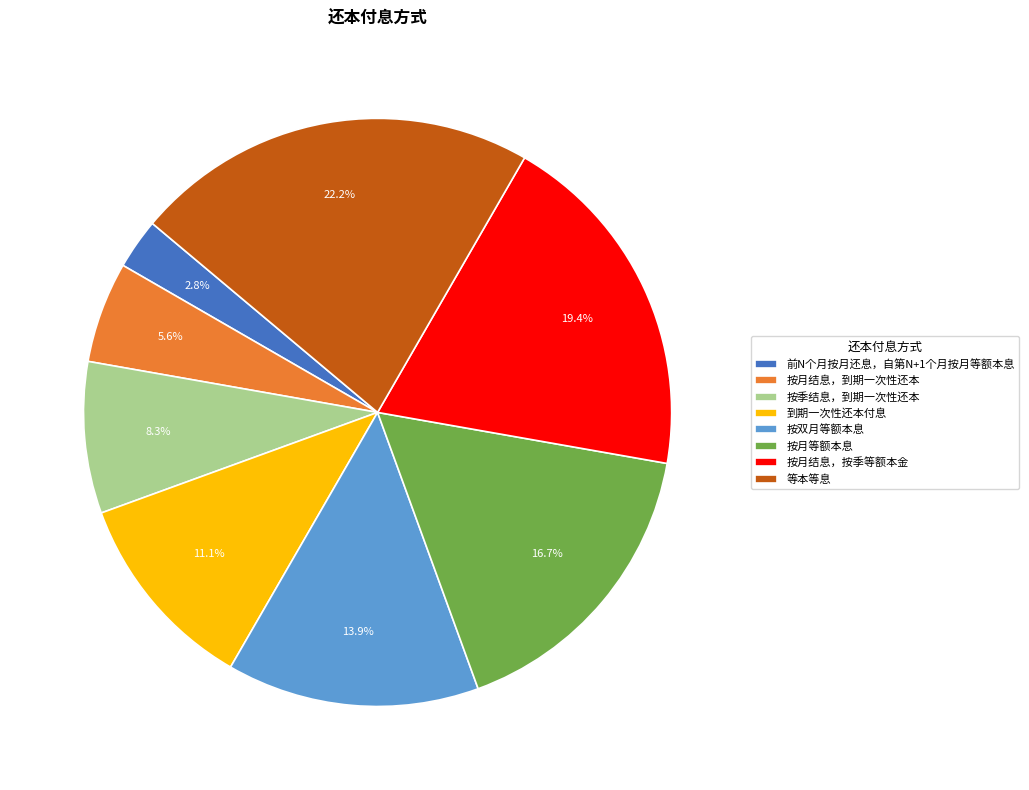

What portion of the pie excludes 到期一次性还本付息?

88.9%